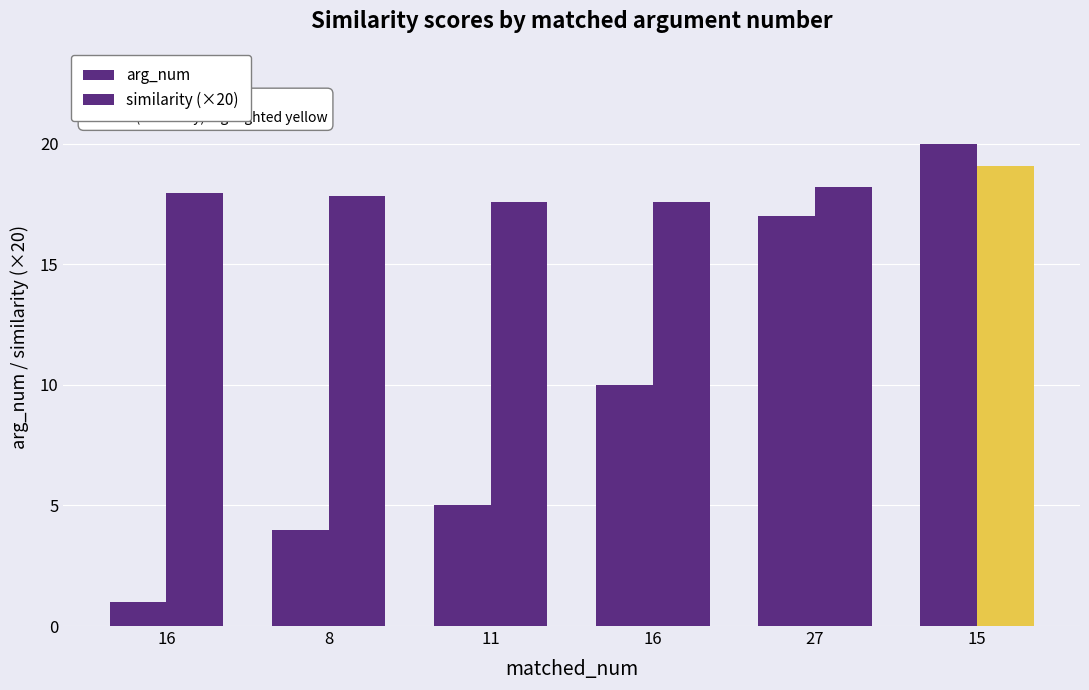

Does the chart contain stacked bars?

No